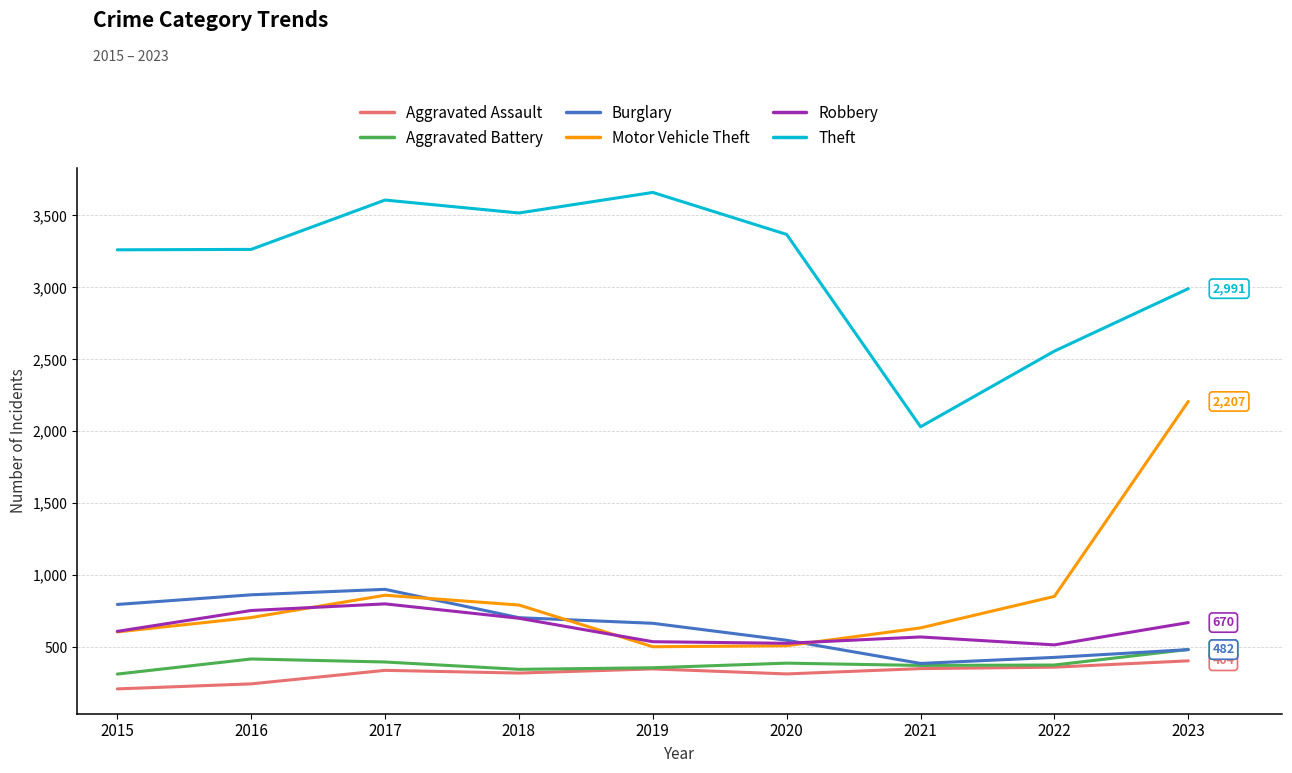

Is it true that Aggravated Assault equals 404 at 2023?

True